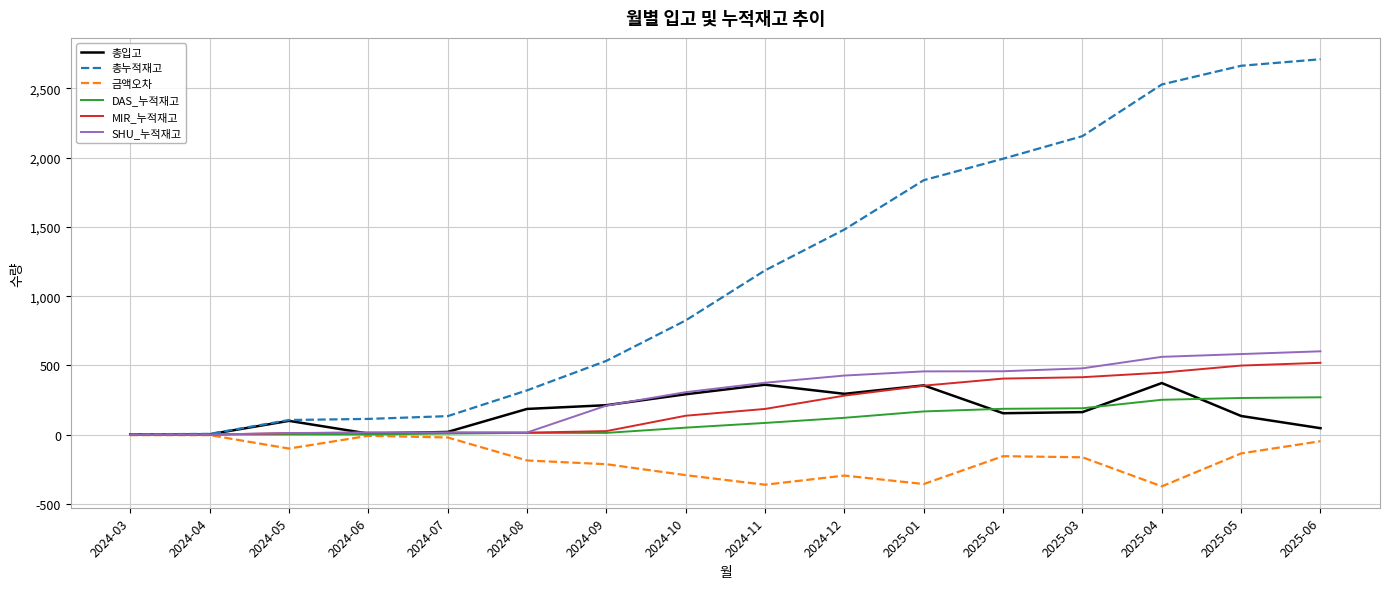

The SHU_누적재고 series shows 825 at 2025-05. True or false?

False